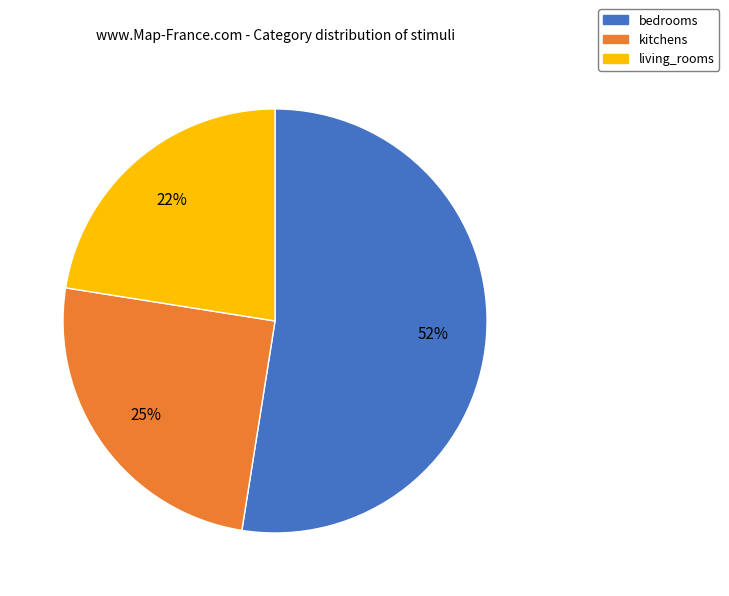

How many segments does this pie chart have?

3